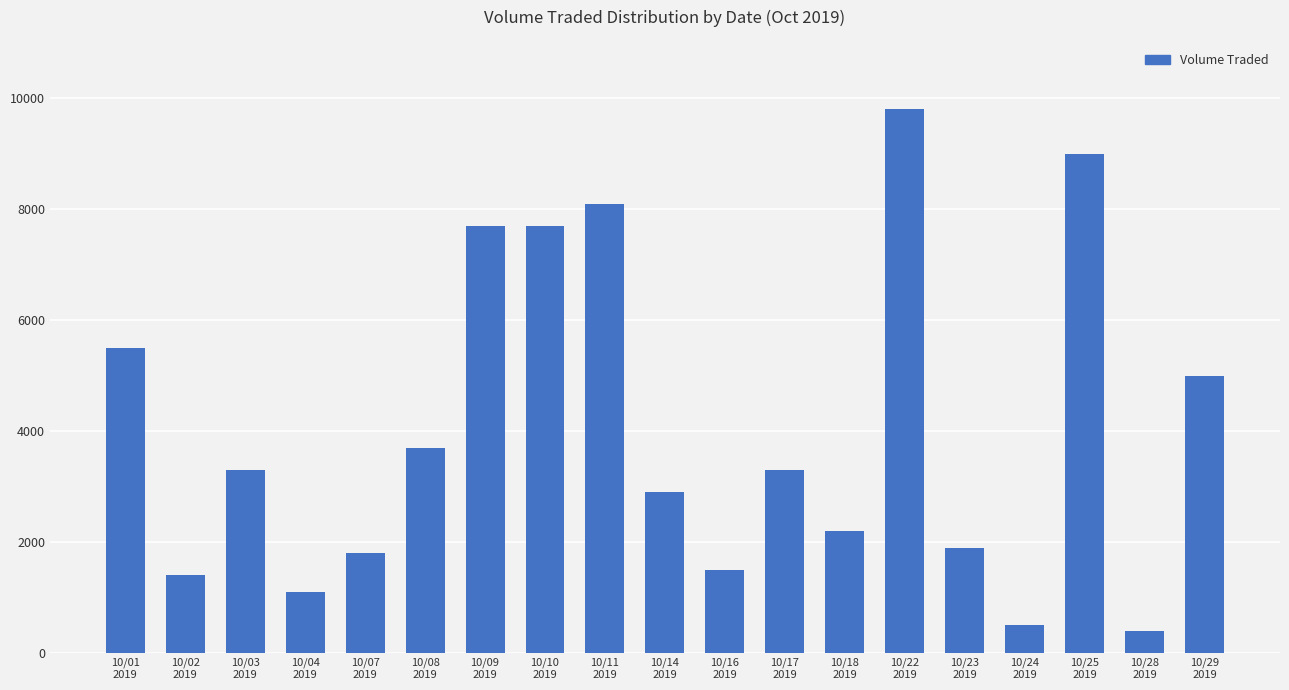

Which label corresponds to the smallest value in the chart?

10/28
2019